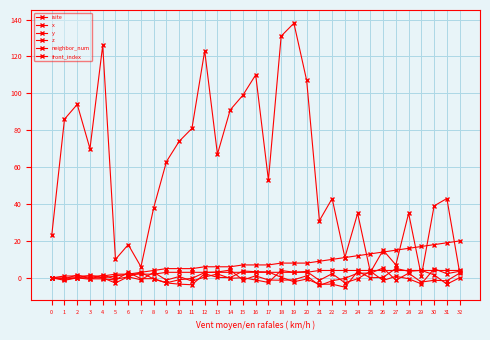

How many lines are shown in the chart?

6